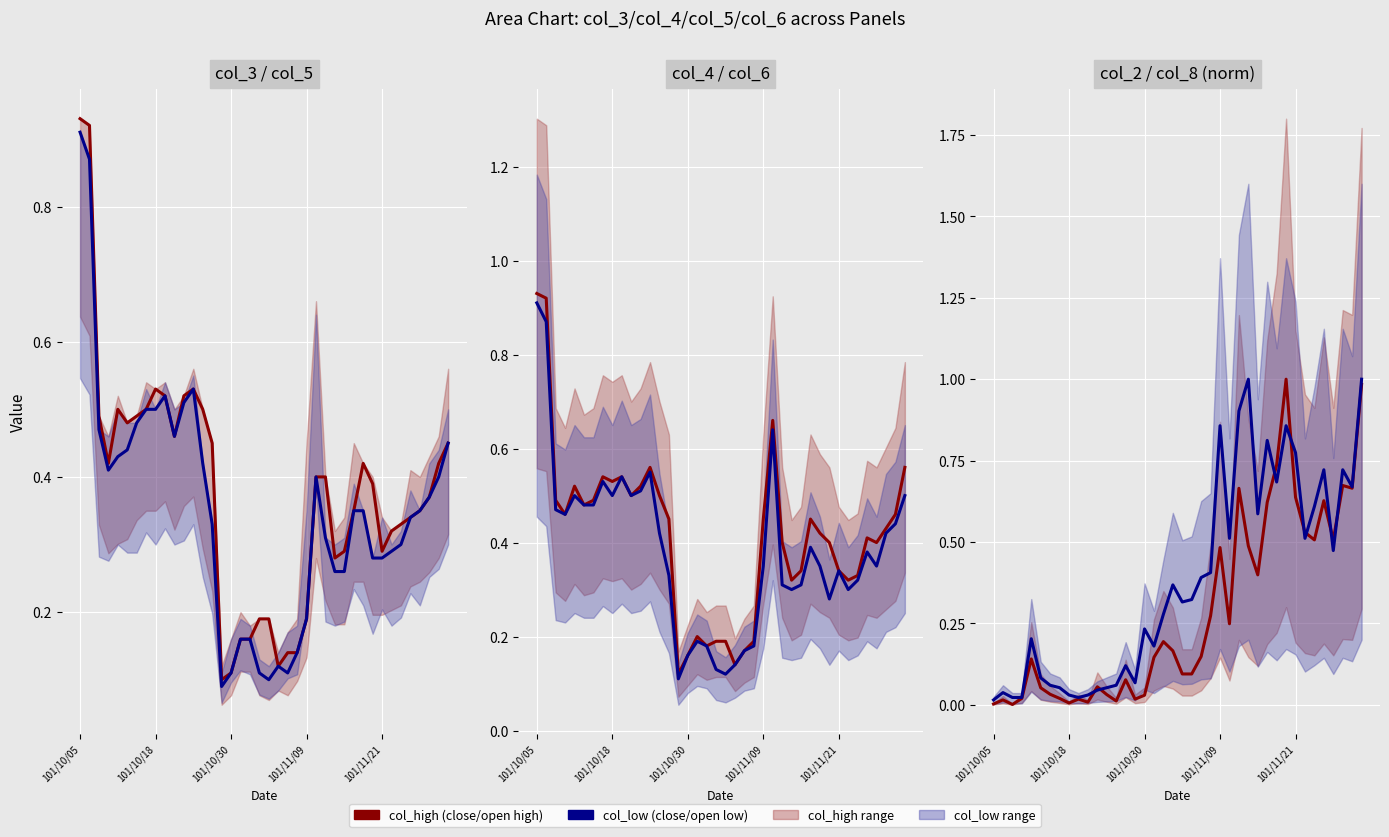

Which series has the largest range (max minus min)?

col_high